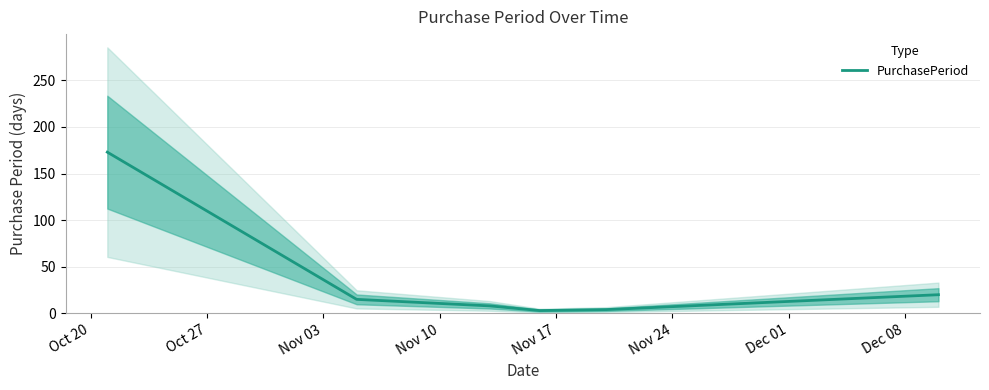

What is the value of the 5th point from the left?

4